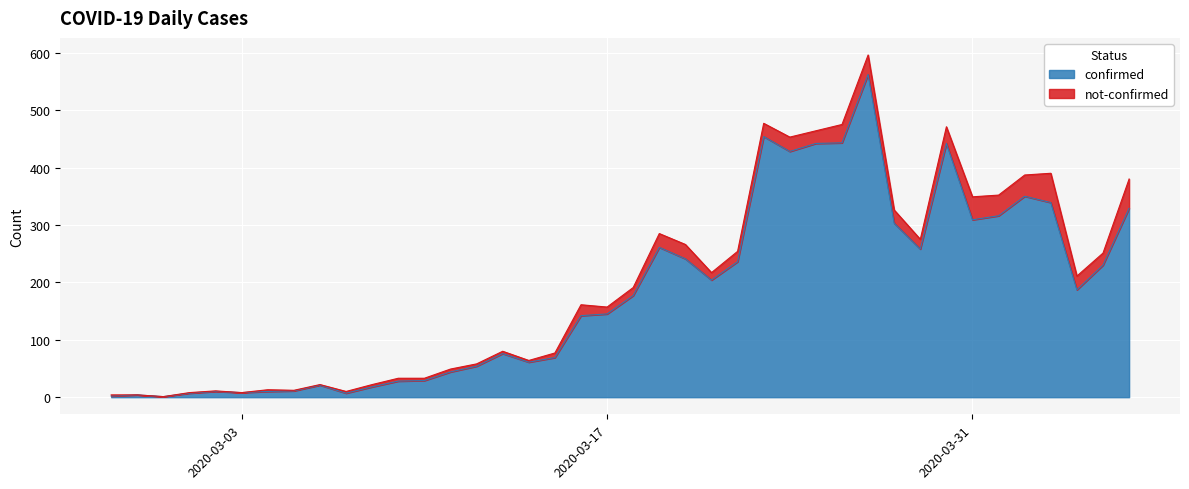

Which has a higher value, 2020-03-19 or 2020-03-15?

2020-03-19